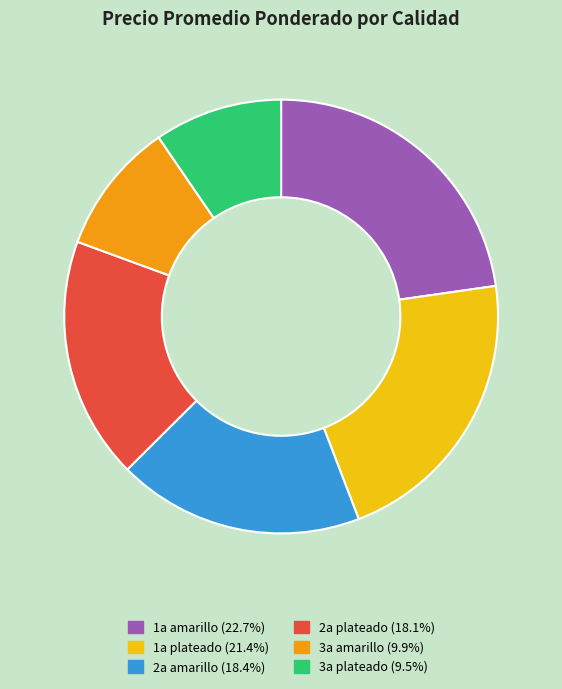

Does any single category account for the majority?

No